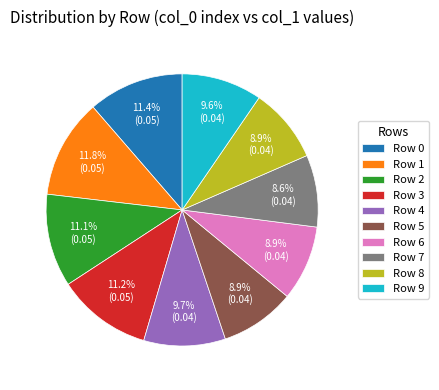

To the nearest percent, what is the average slice percentage?

10%